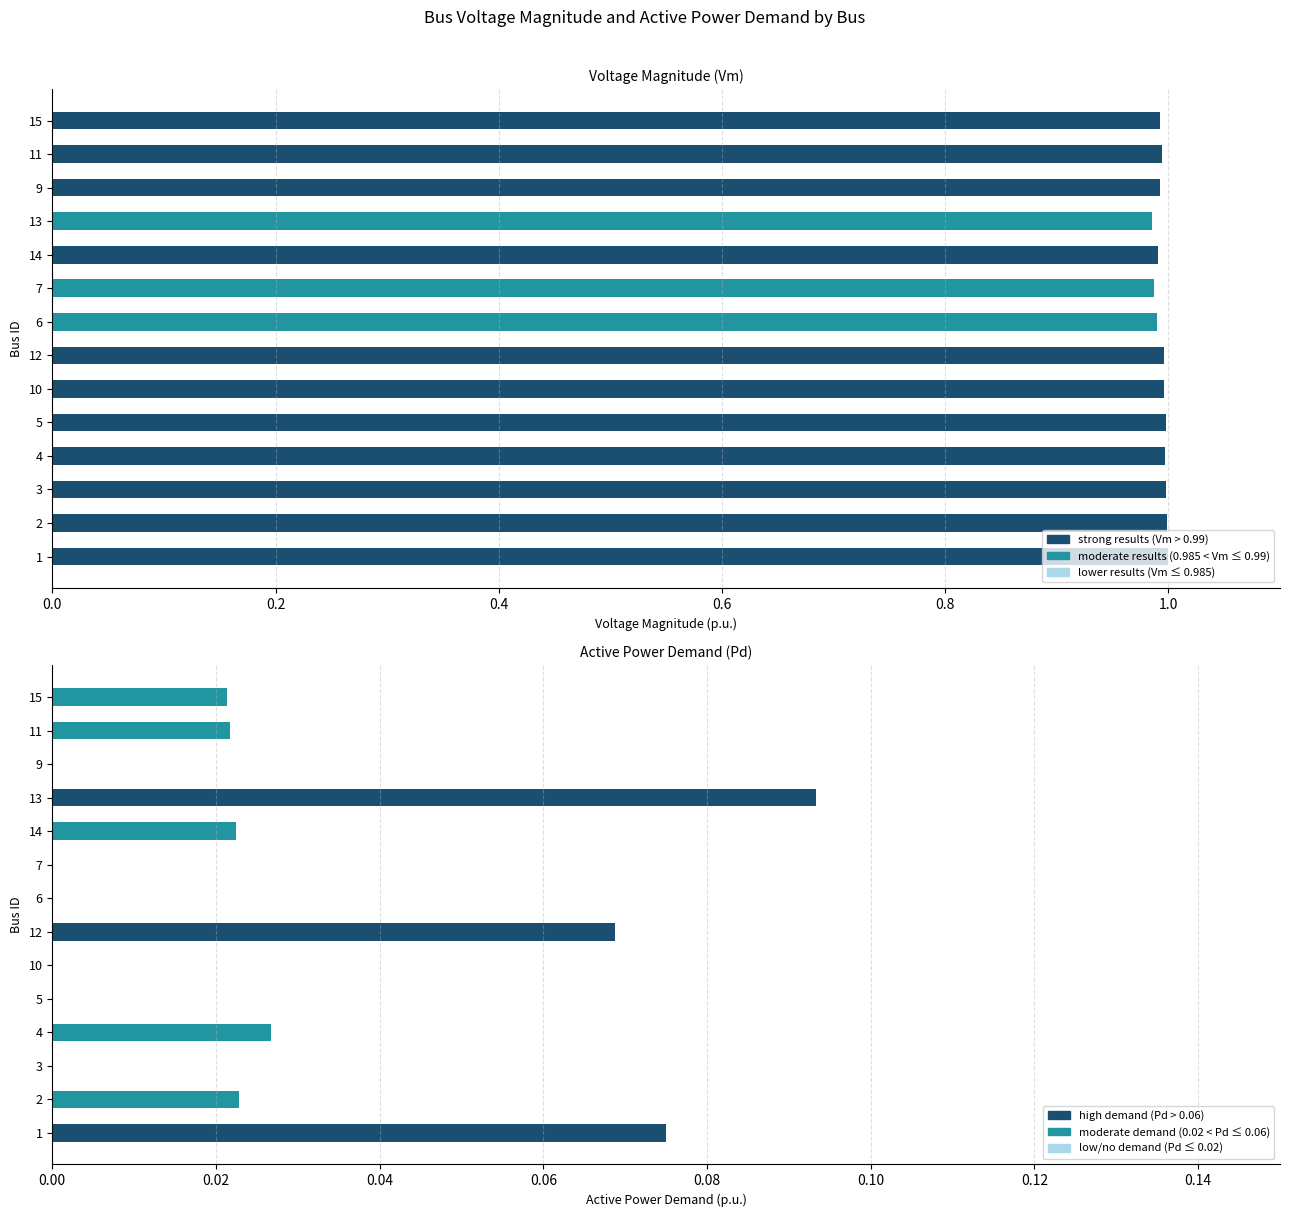

How many bars are there in total?

28